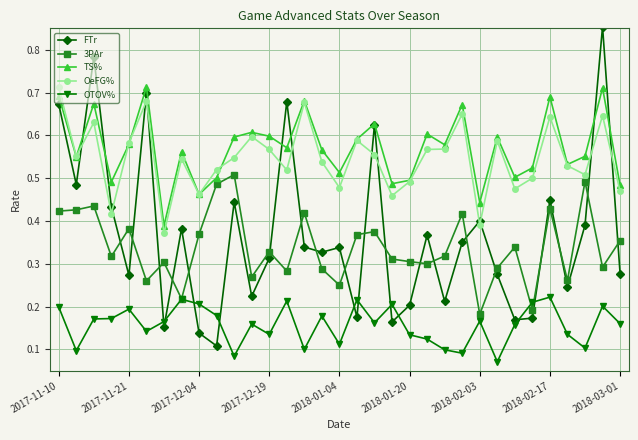

Which series has the largest range (max minus min)?

FTr